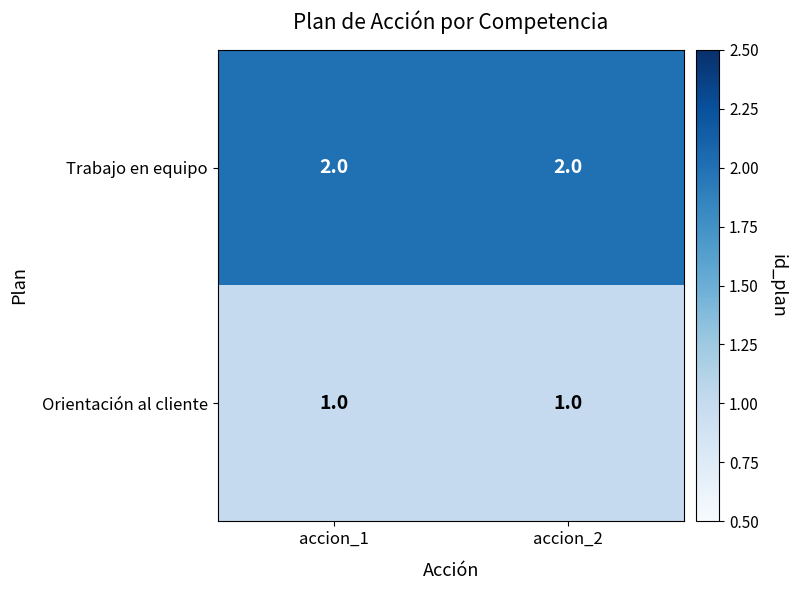

Reading right to left, transcribe all the data shown in this chart.

Trabajo en equipo: accion_2=2	accion_1=2
Orientación al cliente: accion_2=1	accion_1=1